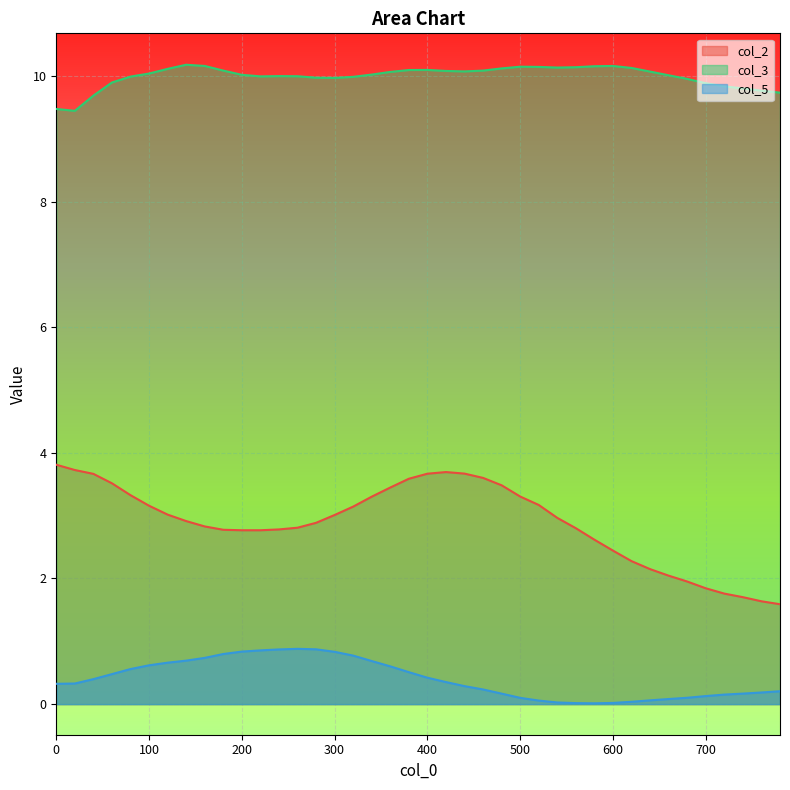

True or false: col_2 and col_3 intersect in this chart.

False